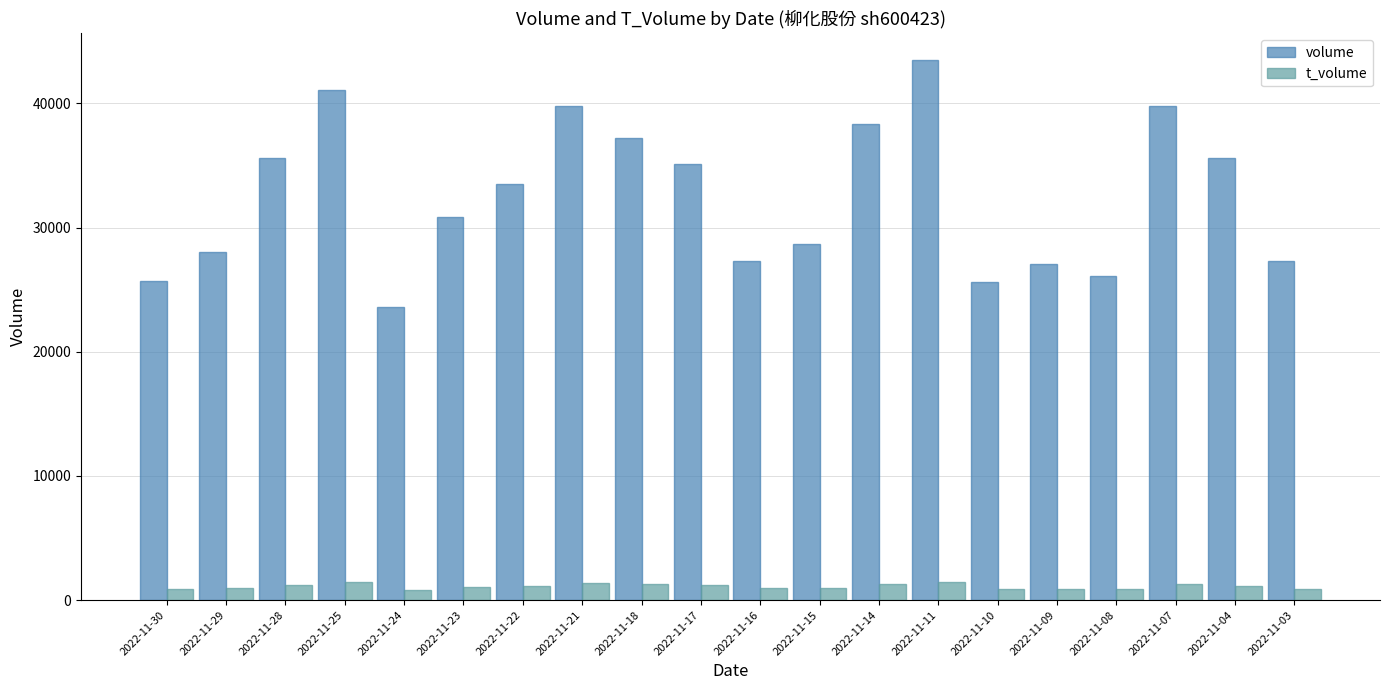

Which series has the largest range (max minus min)?

volume